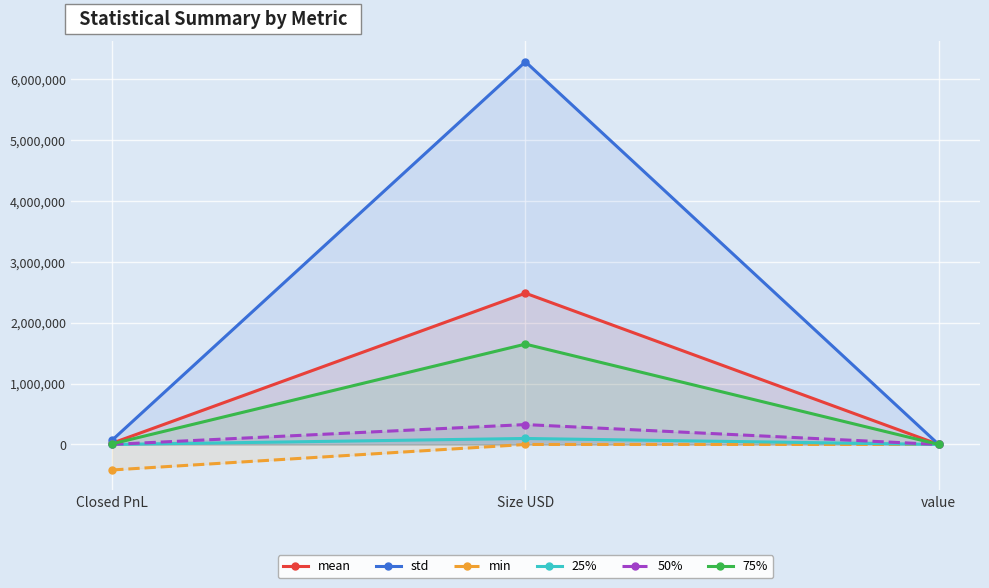

At how many categories does at least one series exceed 3284077?

1